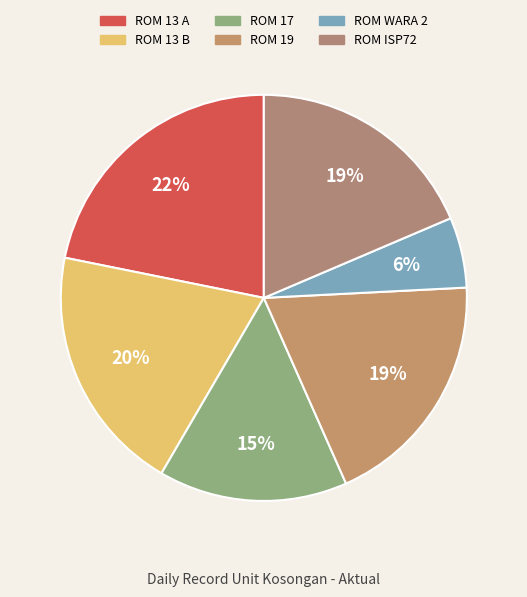

To the nearest percent, what is the difference between the largest and smallest slice percentages?

16%